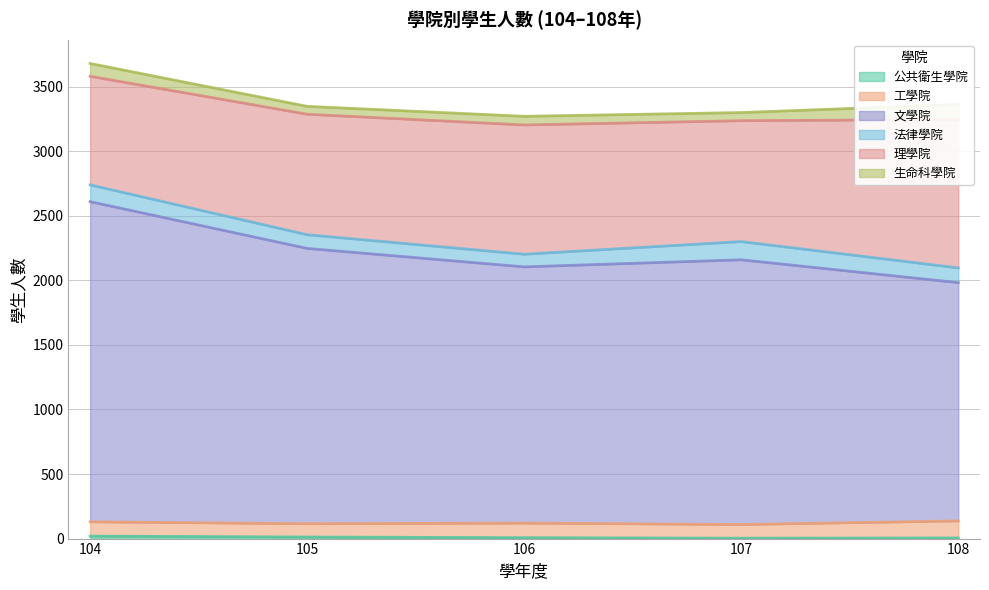

Count the number of data series in this chart.

6